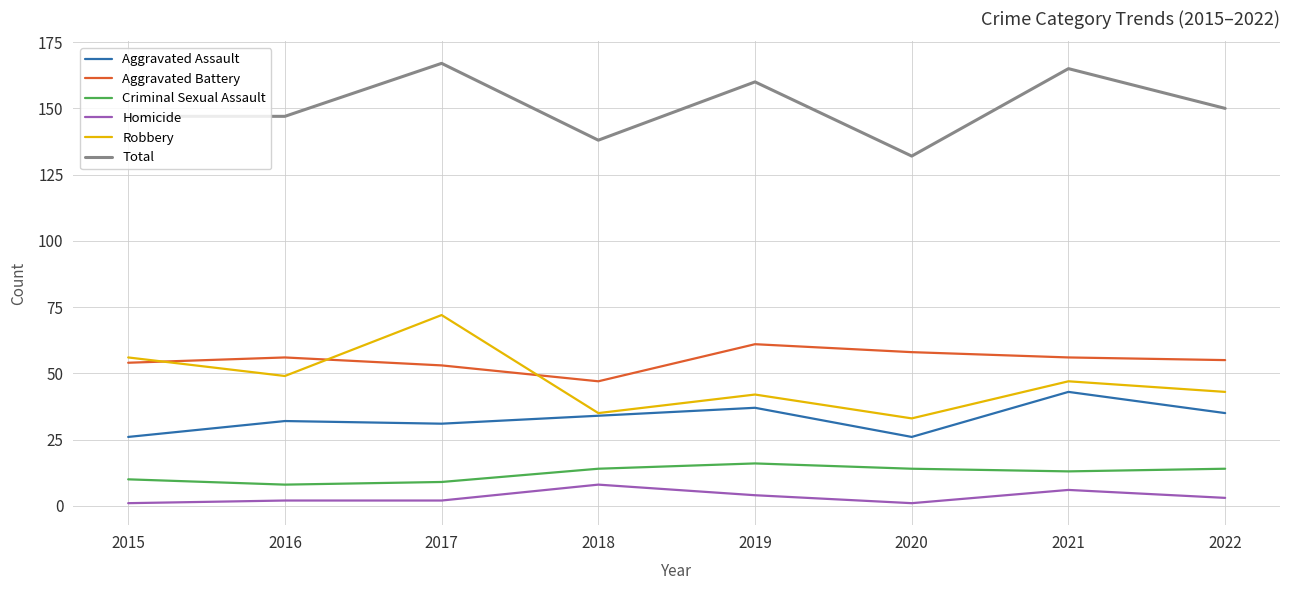

What is the sum of all Homicide values?

27